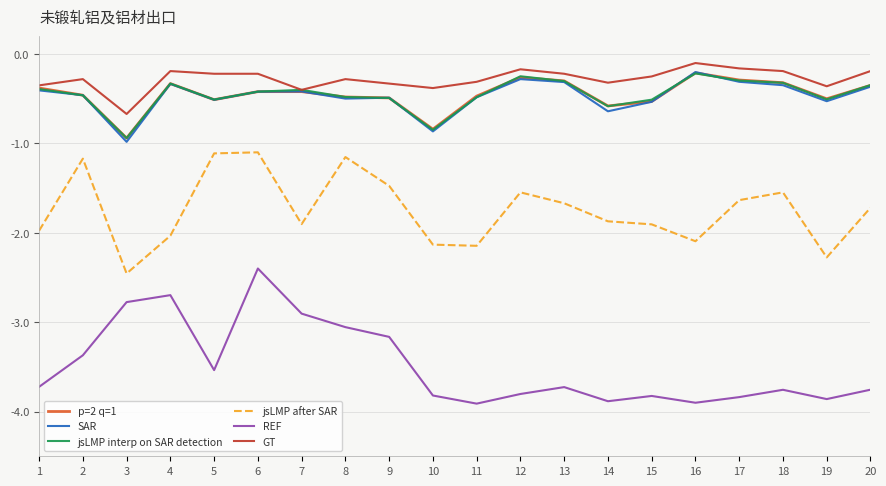

What is the average value of the p=2 q=1 series?

-0.5